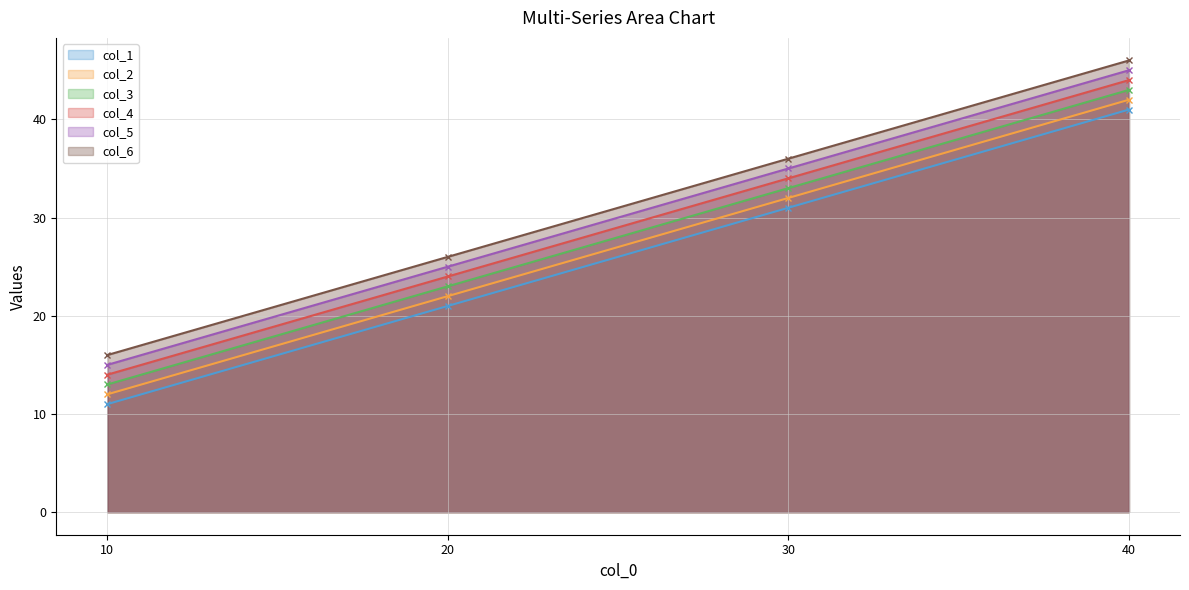

Is the value of col_1 at 20 greater than the value of col_4 at 30?

No